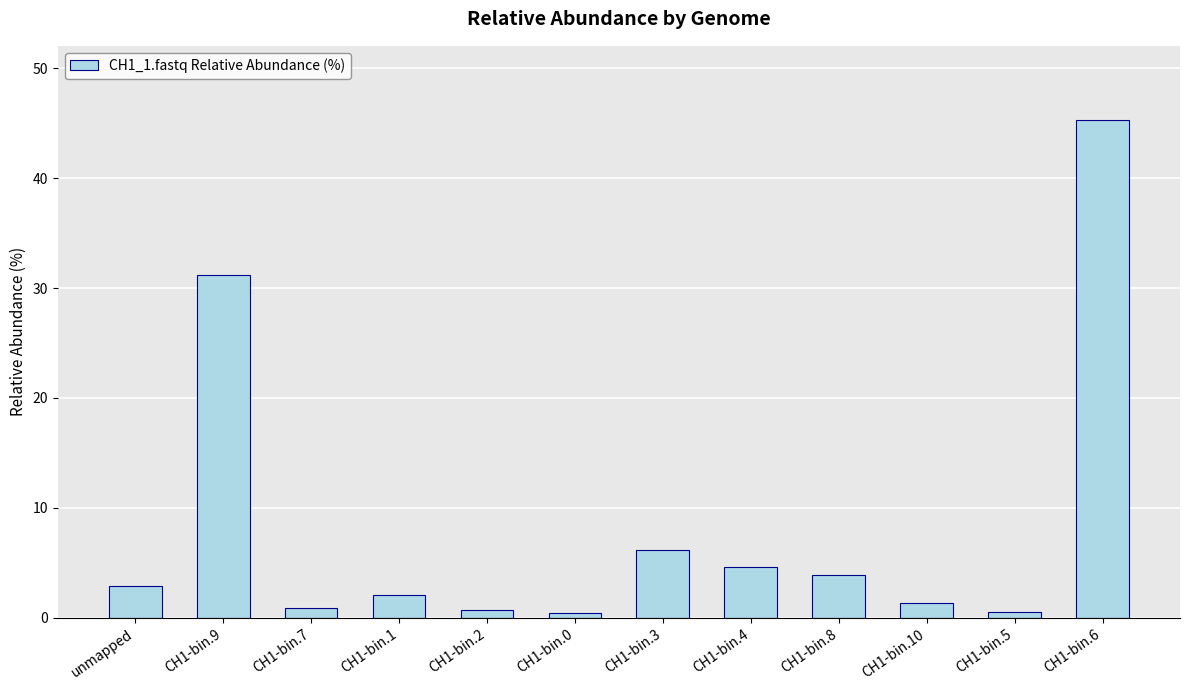

Between CH1-bin.8 and CH1-bin.3, which is larger?

CH1-bin.3